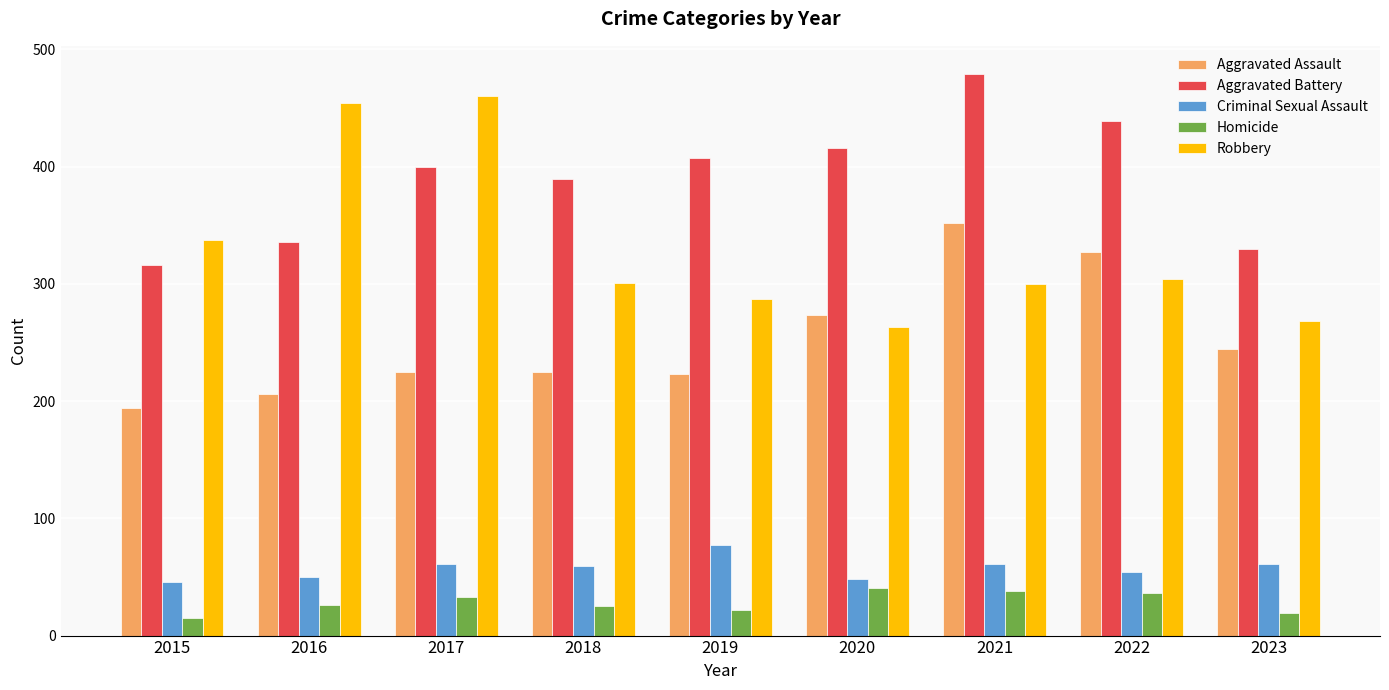

How many groups of bars are there?

9